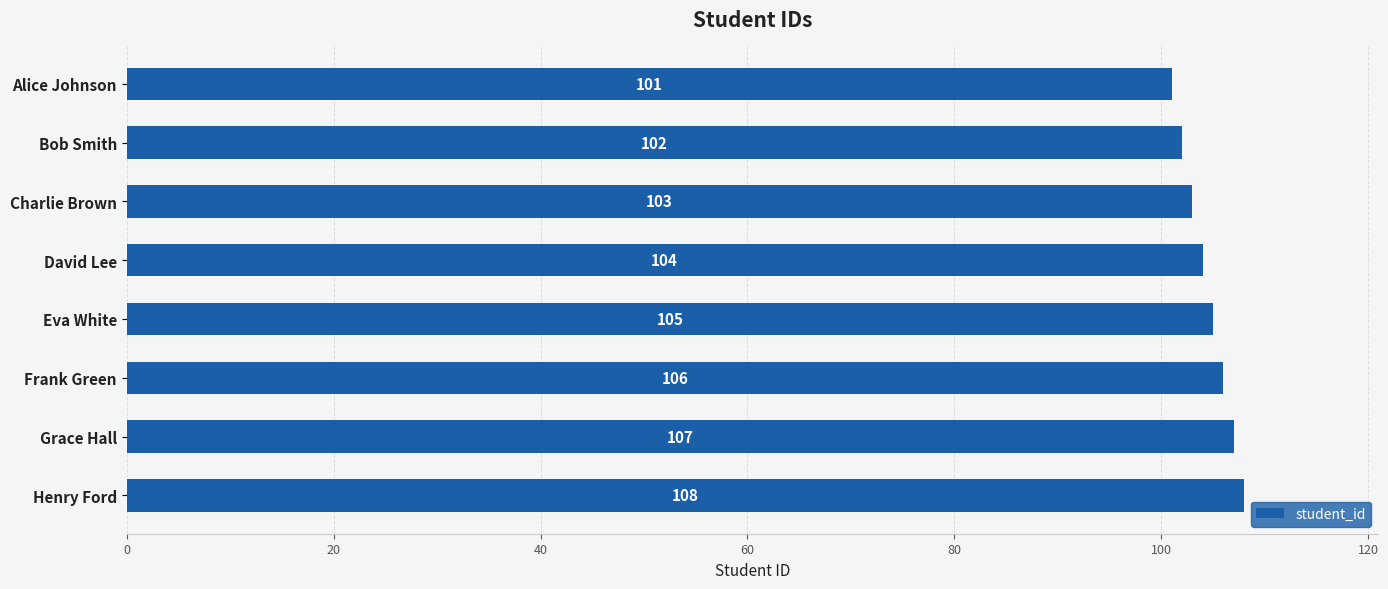

What is the minimum value shown in the chart?

101